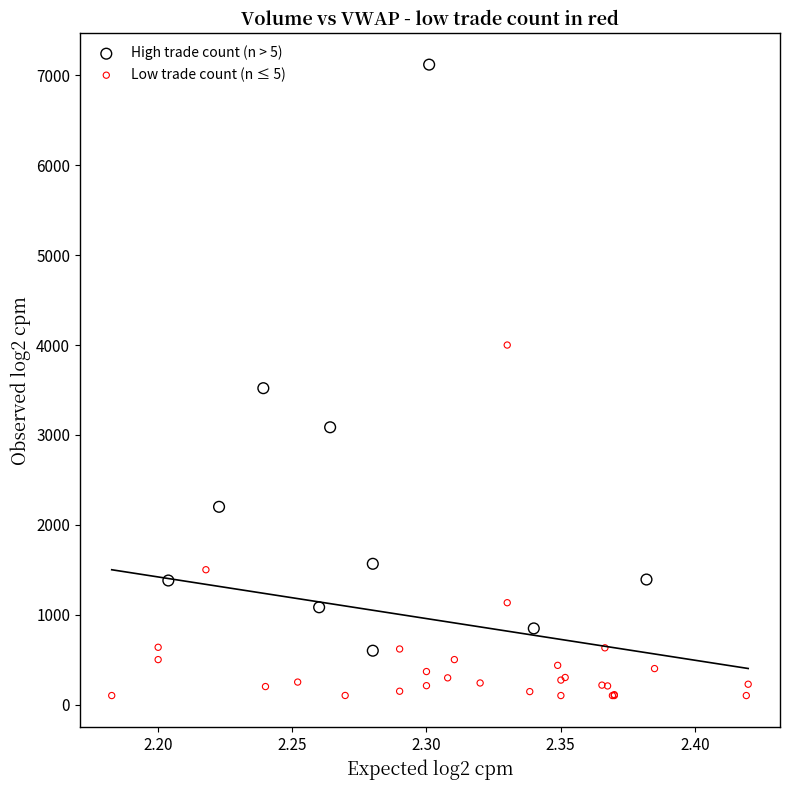

Which series reaches the minimum Y coordinate?

Low trade count (n ≤ 5)